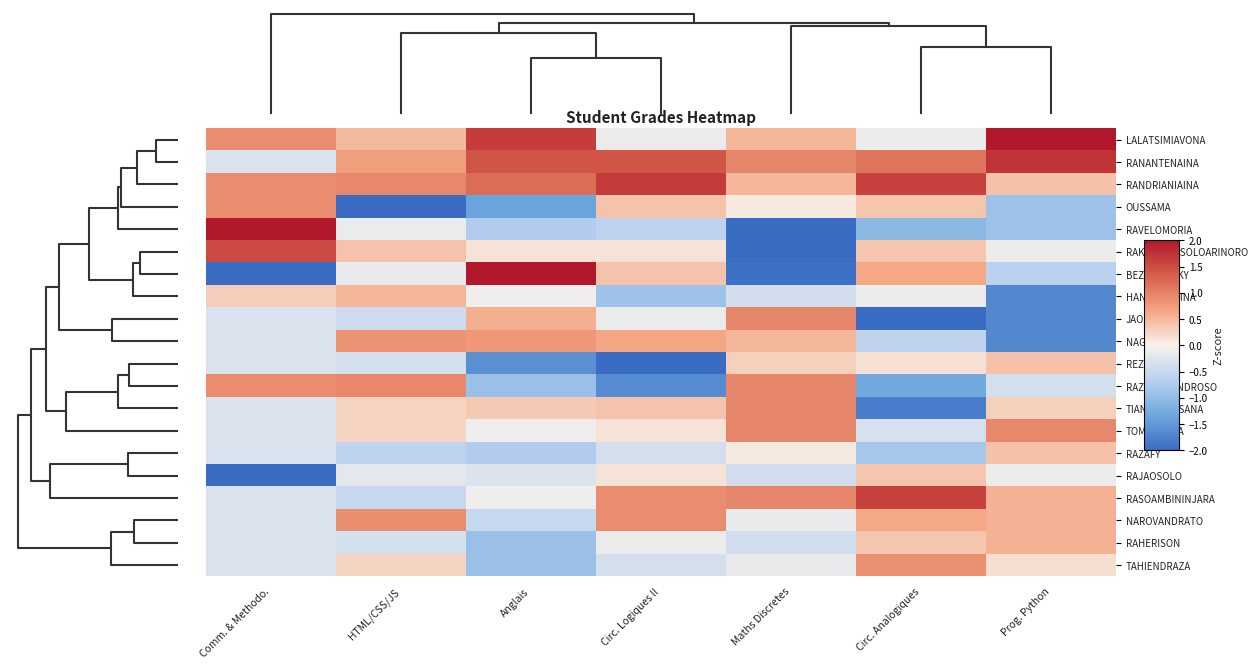

What is the greatest value displayed?

2.1